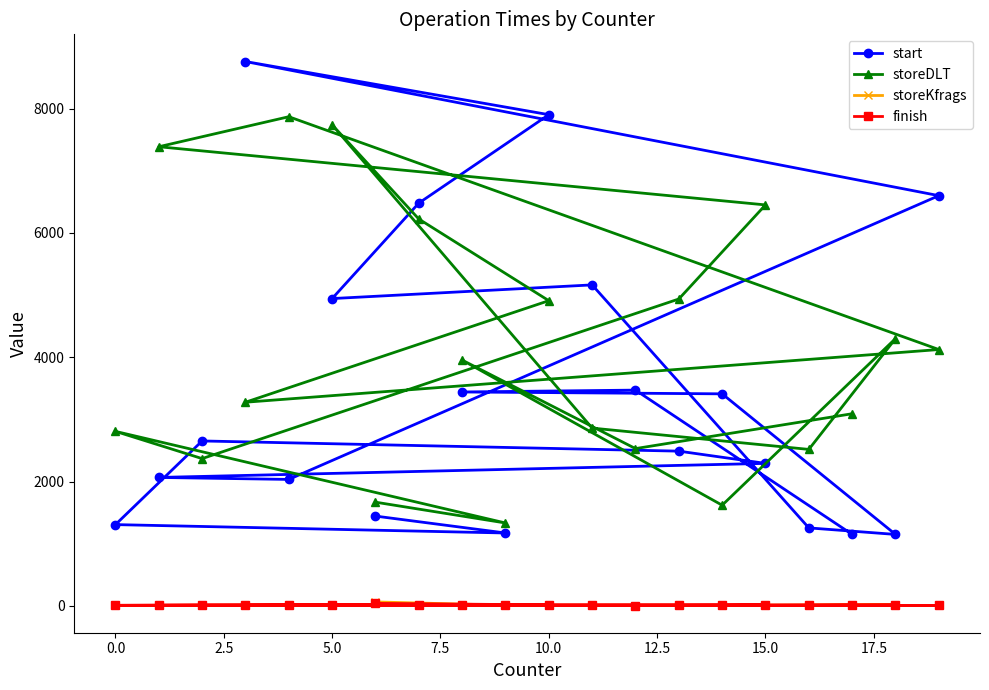

Which series has the largest range (max minus min)?

start